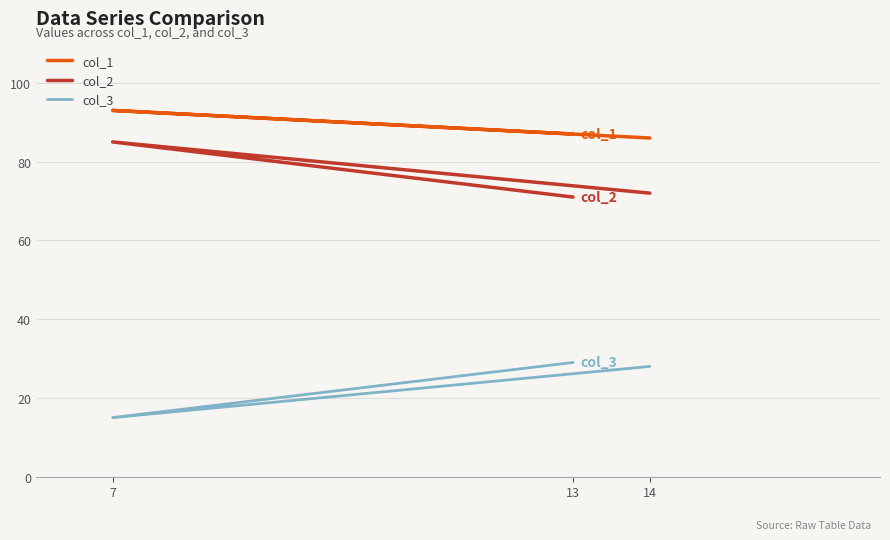

Rank the series by their maximum value, from lowest to highest.

col_3, col_2, col_1